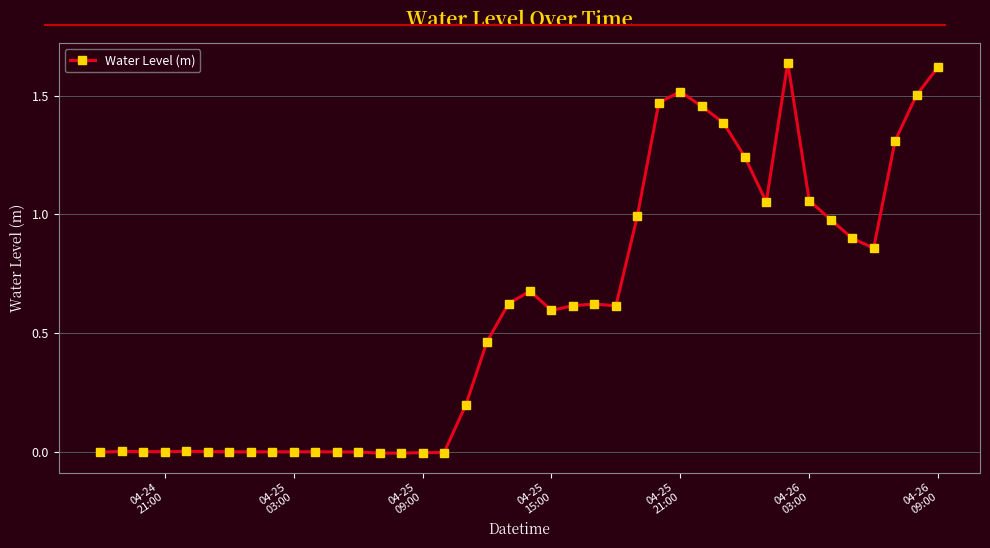

Is this an area chart (filled region under the line)?

No